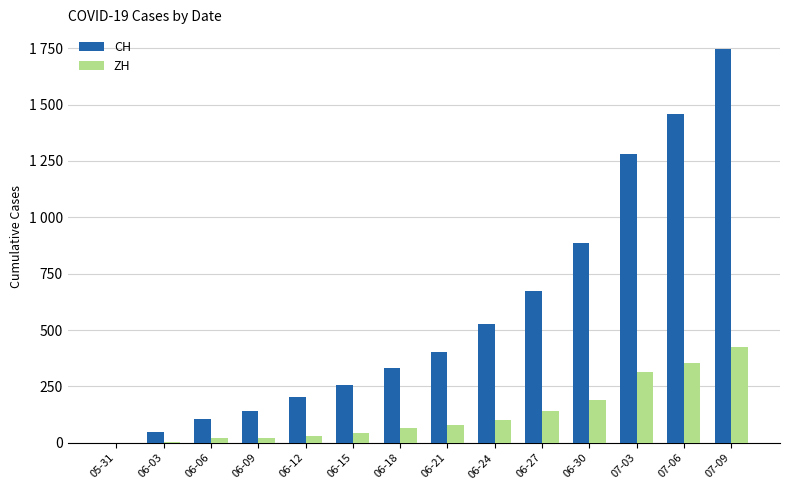

Are the bars horizontal?

No